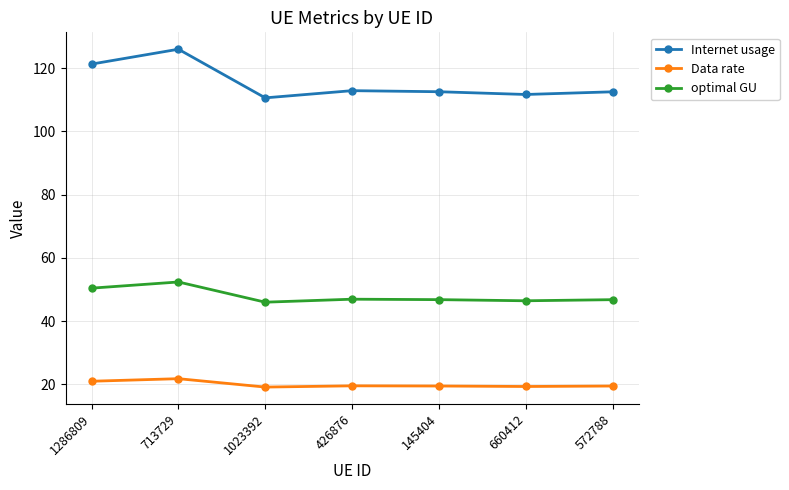

True or false: Internet usage and optimal GU intersect in this chart.

False